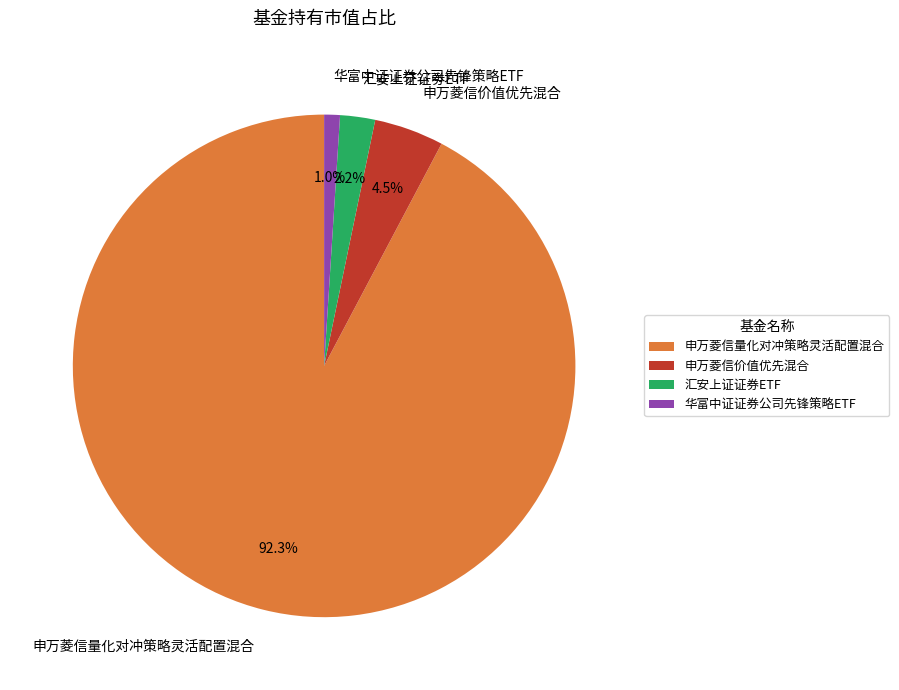

Rank the categories by value from highest to lowest.

申万菱信量化对冲策略灵活配置混合, 申万菱信价值优先混合, 汇安上证证券ETF, 华富中证证券公司先锋策略ETF